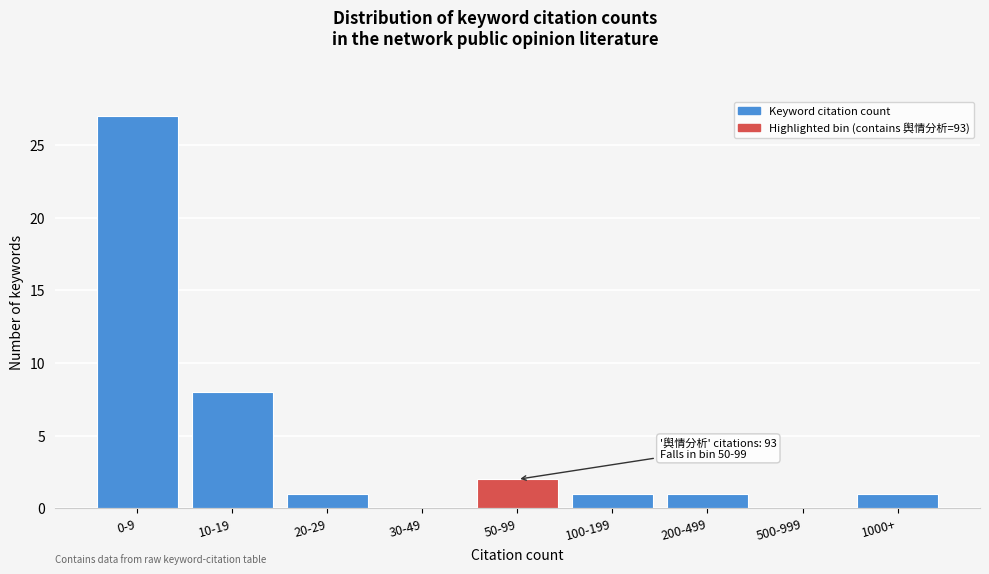

Reading left to right, what are all the values shown in this chart?

0-9=27	10-19=8	20-29=1	30-49=0	50-99=2	100-199=1	200-499=1	500-999=0	1000+=1